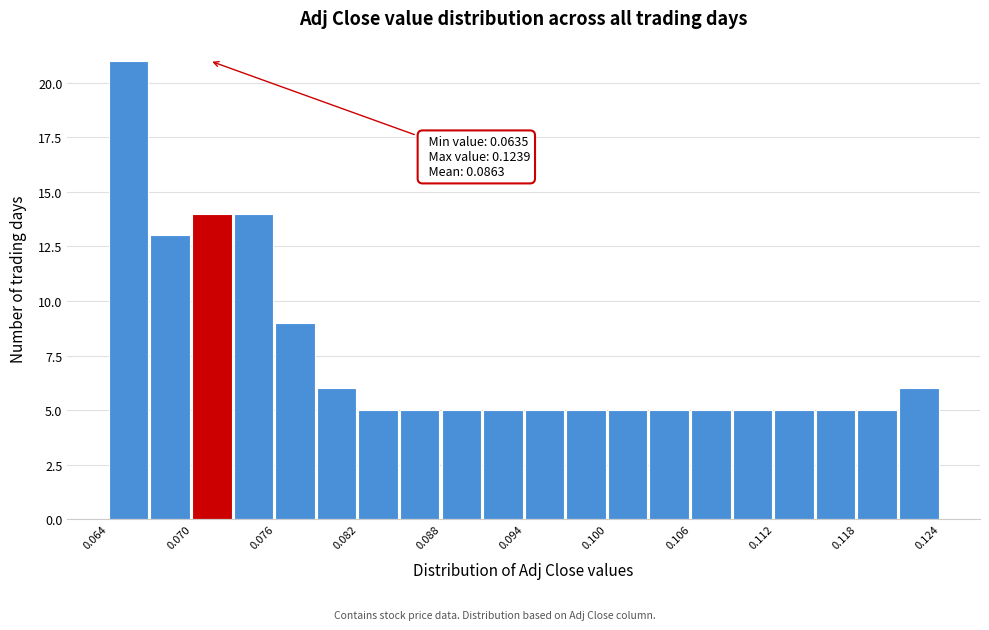

Read against the x-axis, roughly where is the centre of the tallest bar?

0.065